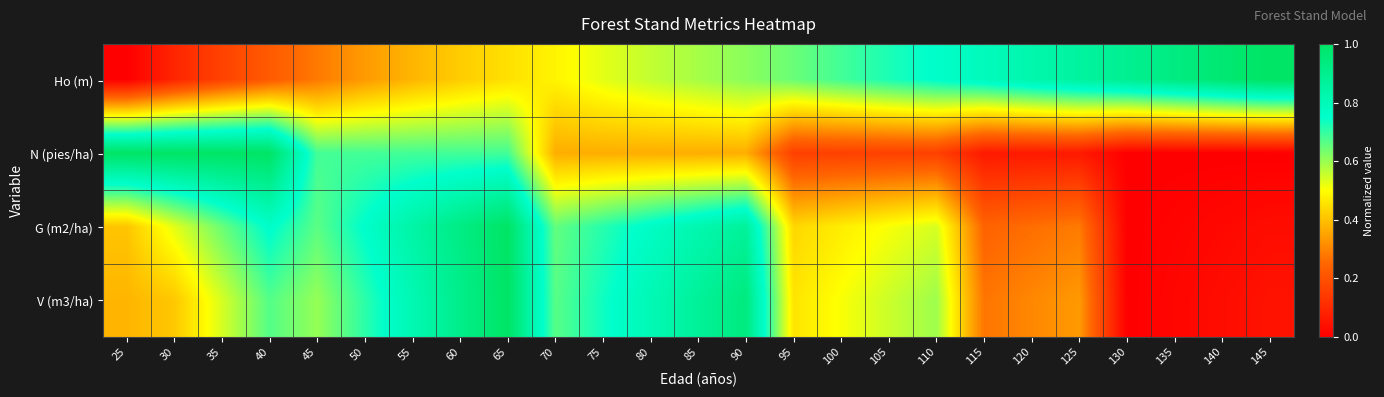

Which has a higher value, 45 or 140?

140